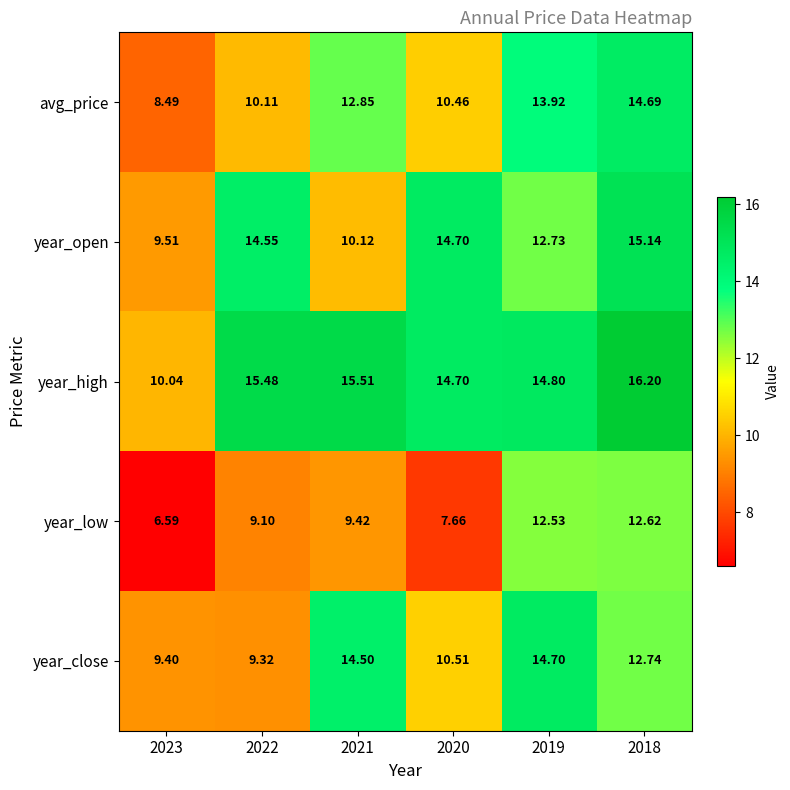

Which series has the widest spread of values?

avg_price